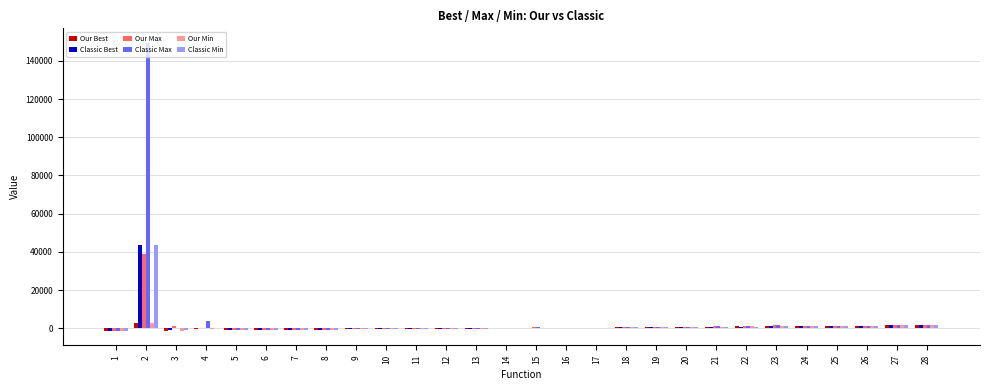

What is the maximum value shown in the chart?

149504.5